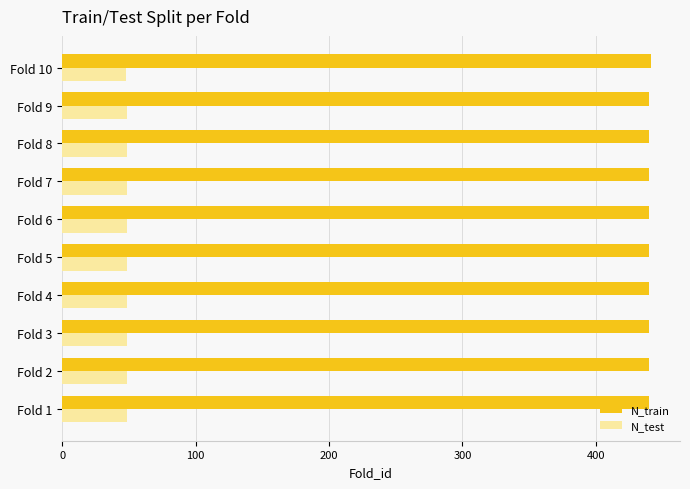

Is the value of N_train at Fold 7 greater than the value of N_test at Fold 2?

Yes